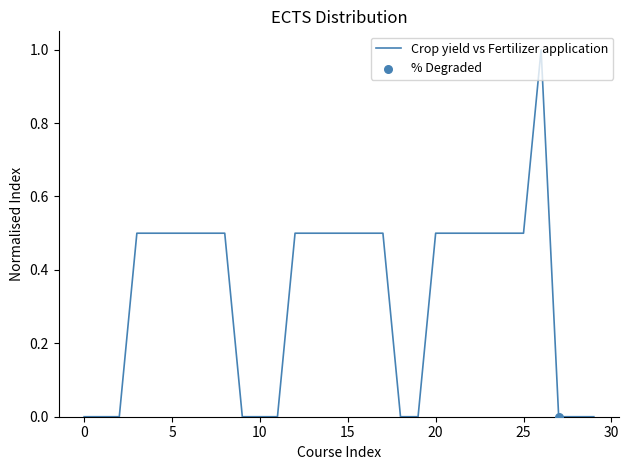

Is this an area chart (filled region under the line)?

No